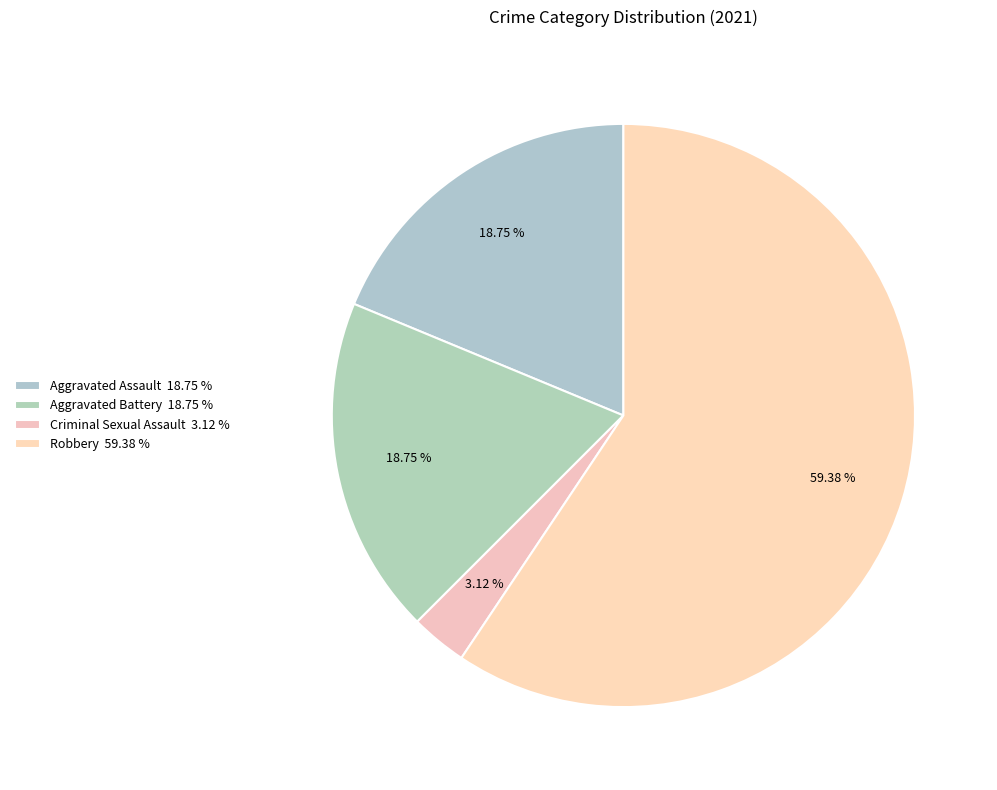

Which category accounts for the majority?

Robbery